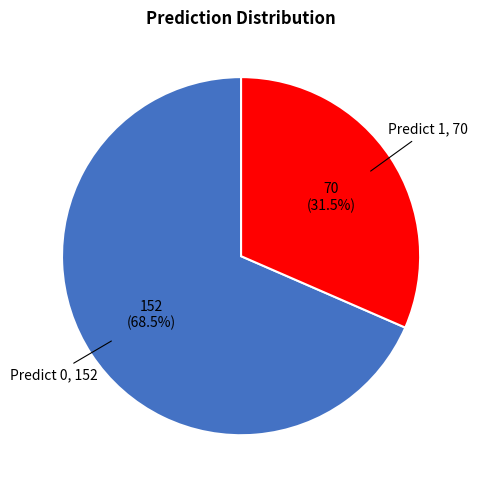

What portion of the pie excludes Predict 1?

68.5%